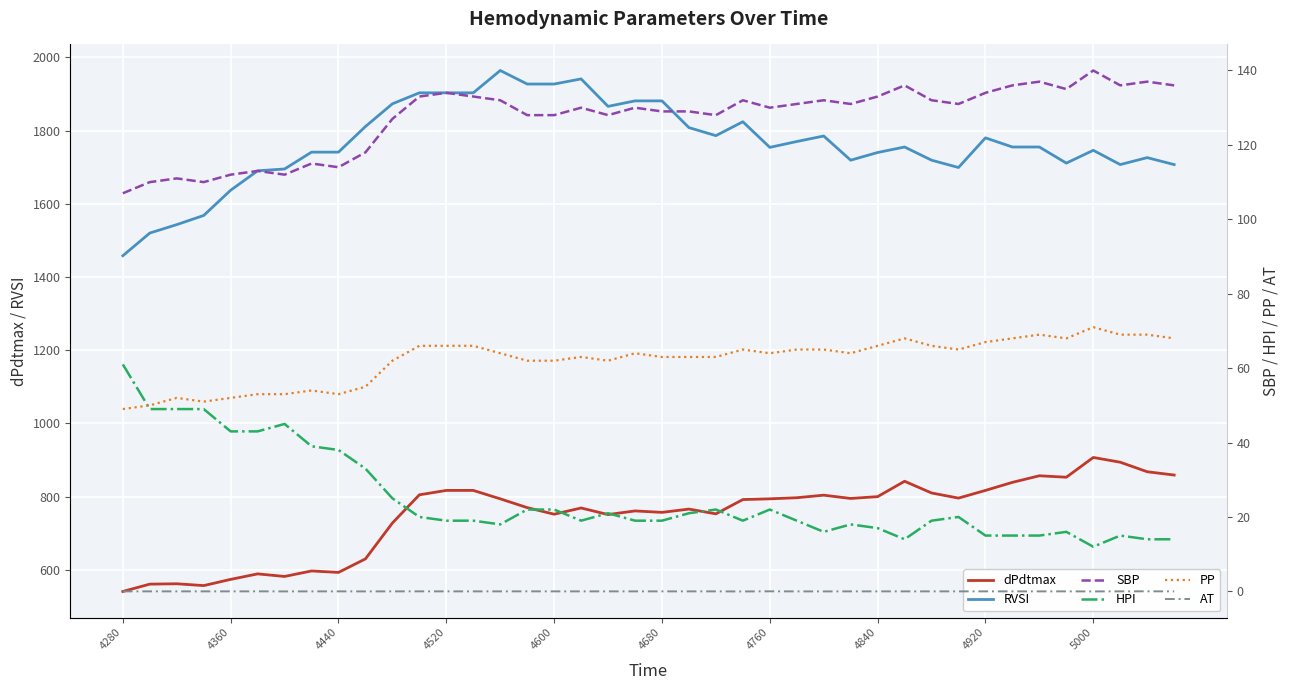

True or false: RVSI and PP intersect in this chart.

False